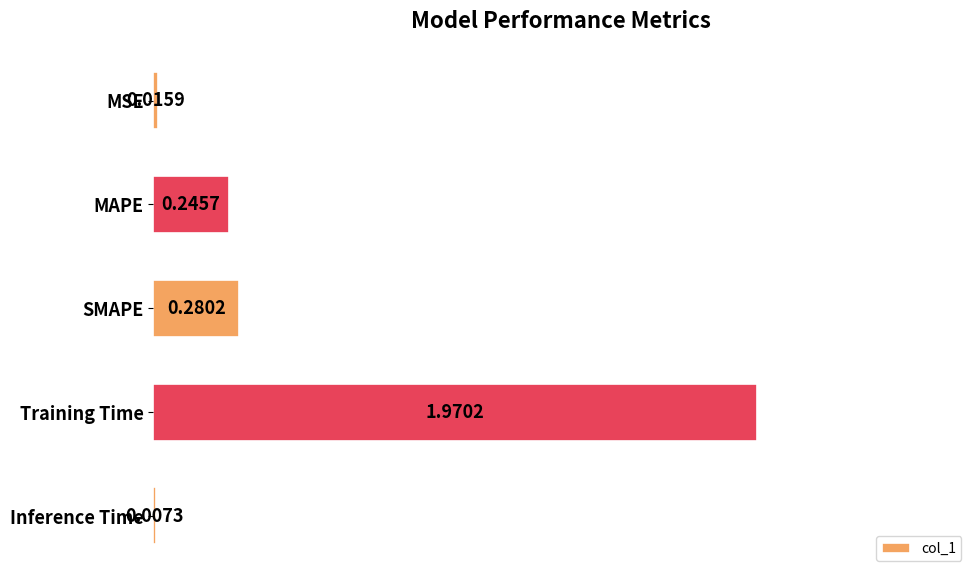

At which label is the value closest to 0?

Inference Time